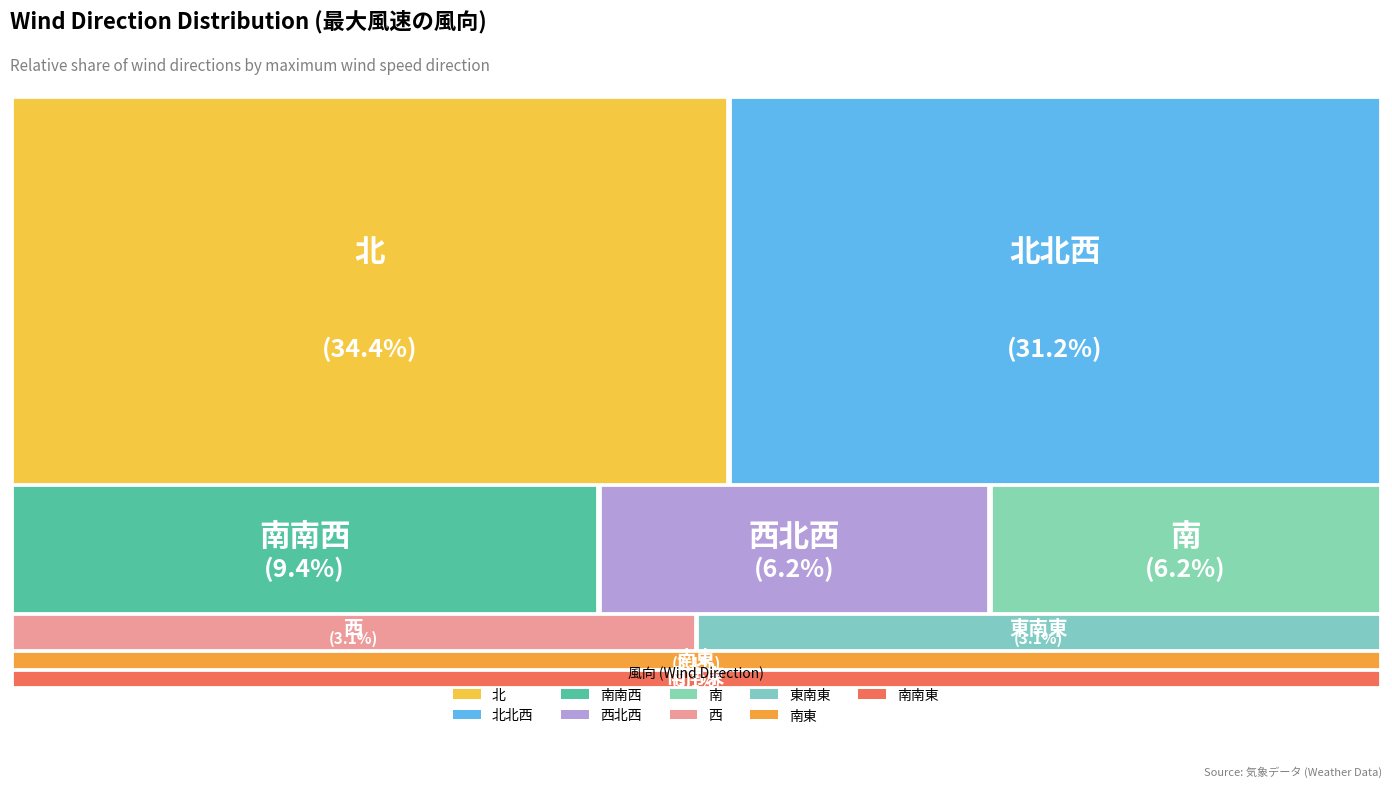

What percentage is NOT represented by 南東?

96.9%